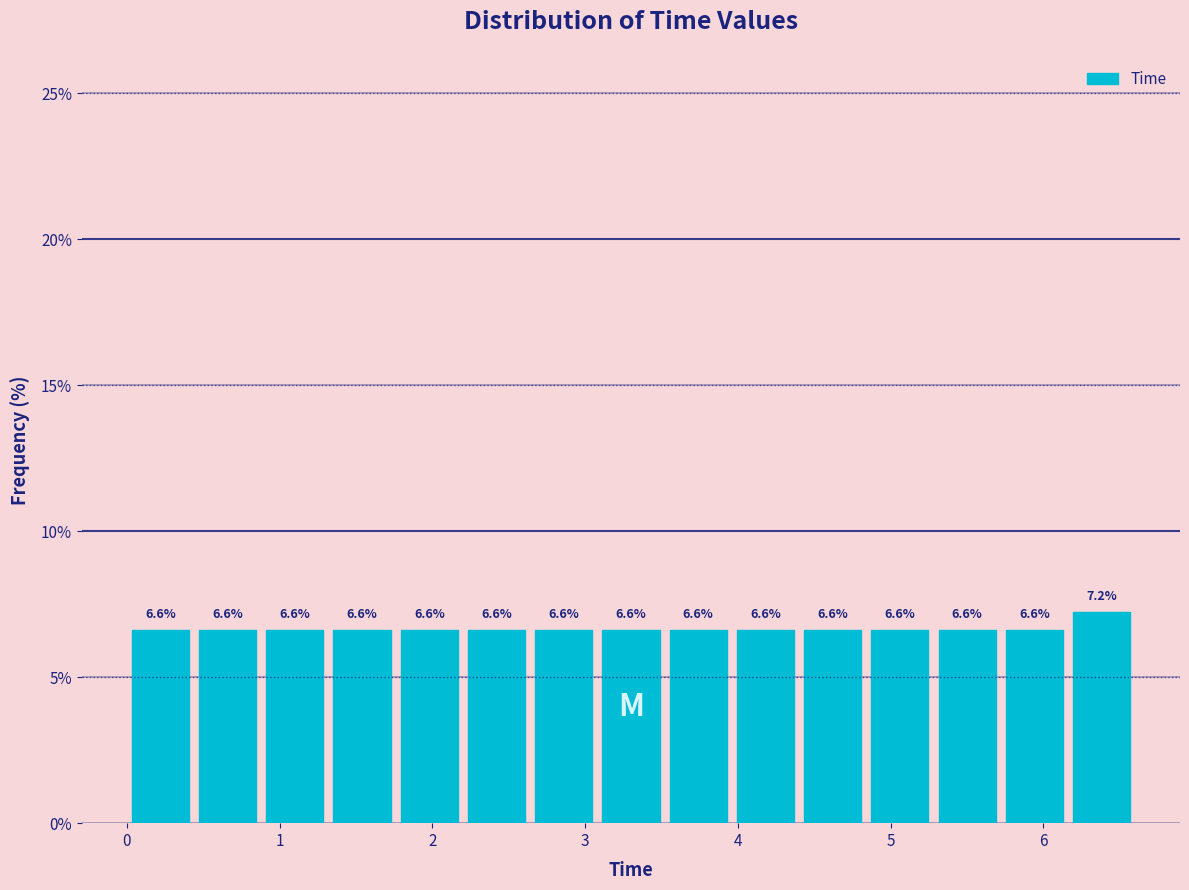

Over which range of the x-axis is the bar tallest?

6.16 to 6.60